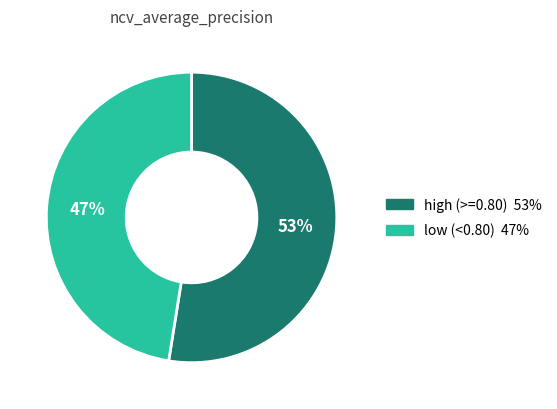

To the nearest percent, what is the average slice percentage?

50%